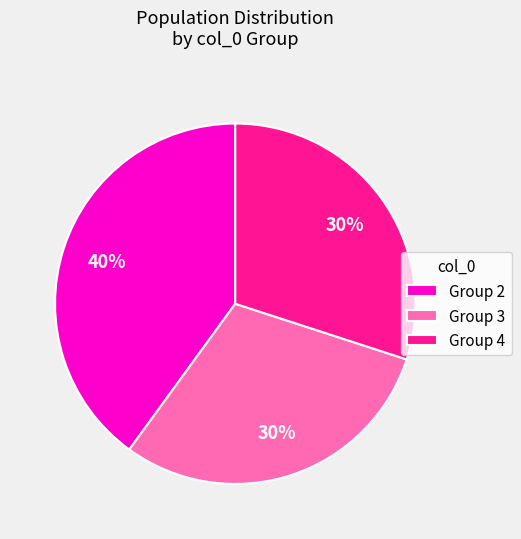

What is the largest slice in the pie chart?

Group 2